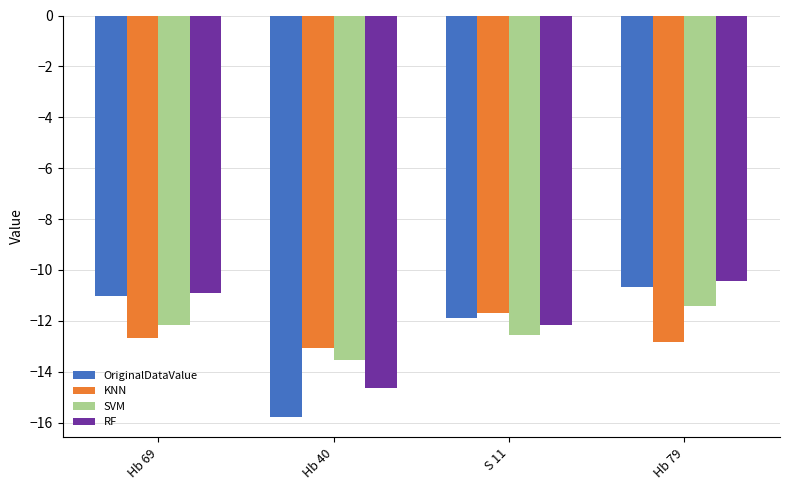

At which category is the sum across all series the highest?

Hb 79